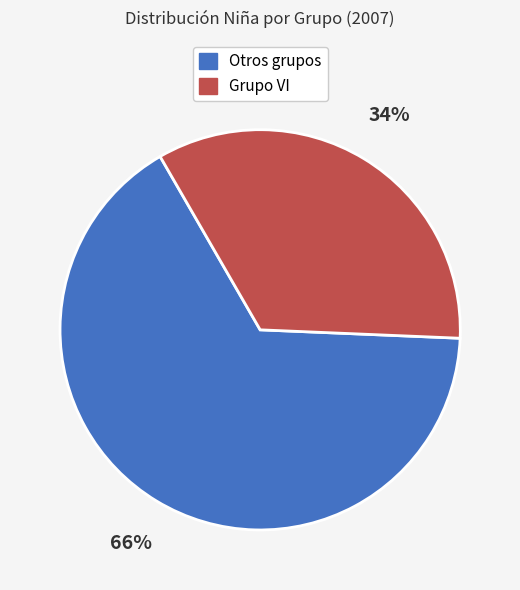

To the nearest percent, what is the average slice percentage?

50%